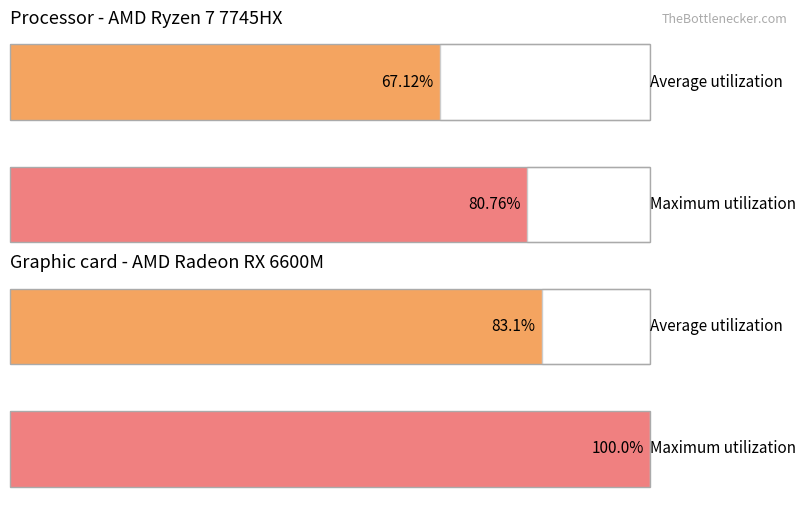

How many bars are there in each group?

2